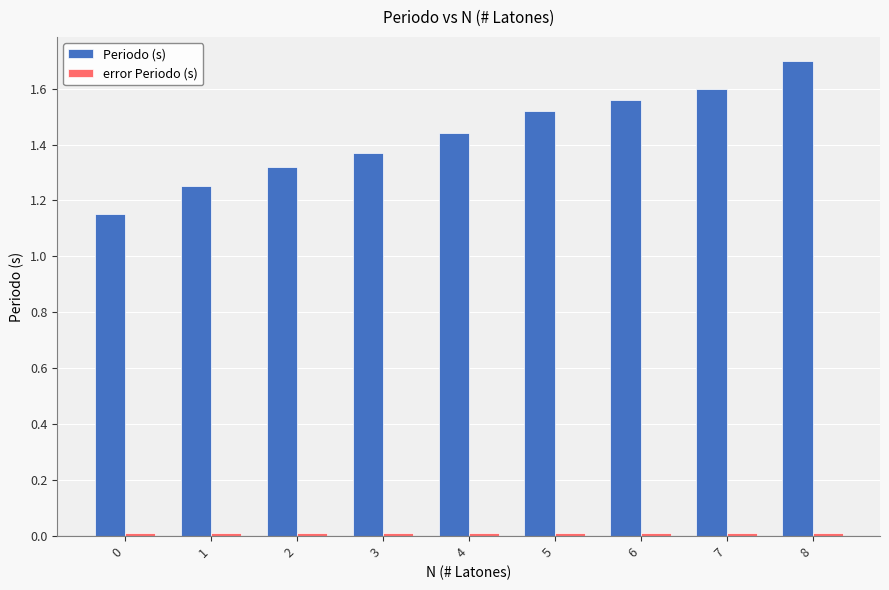

Which series has the largest total across all categories?

Periodo (s)